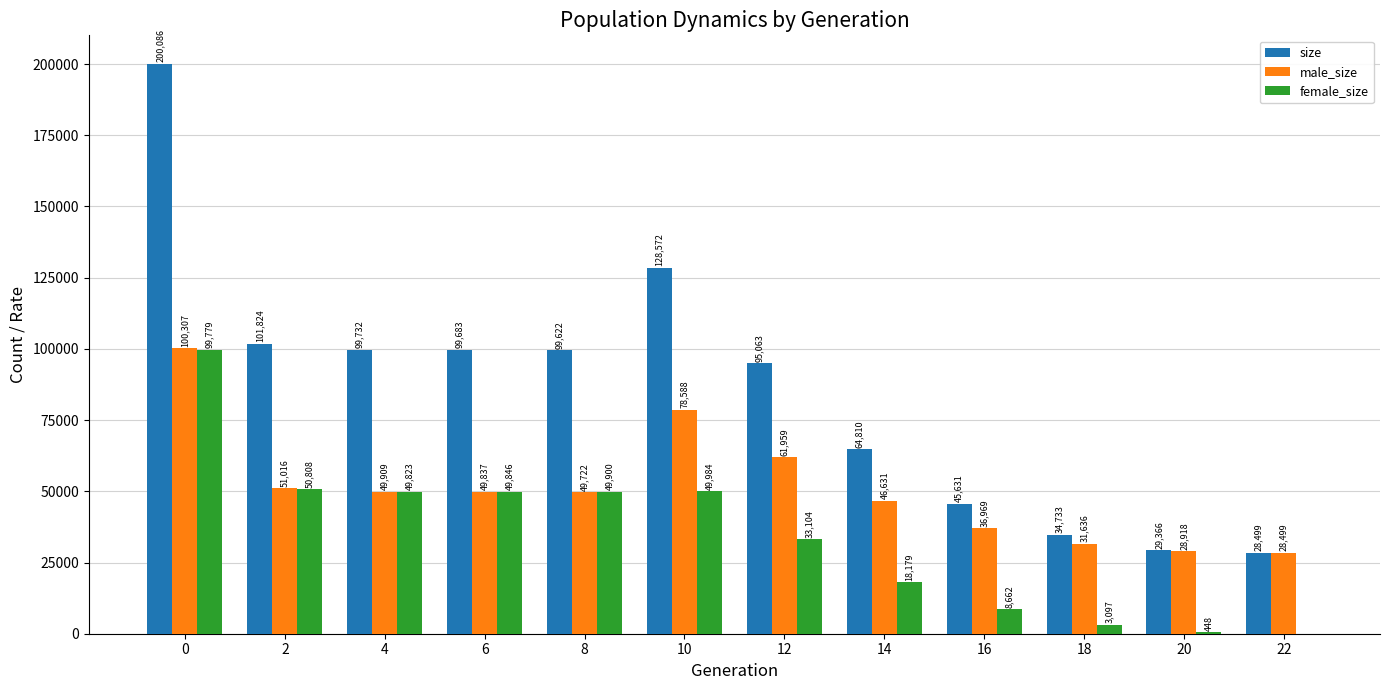

What is the sum of the size values at 18 and 0?

234819